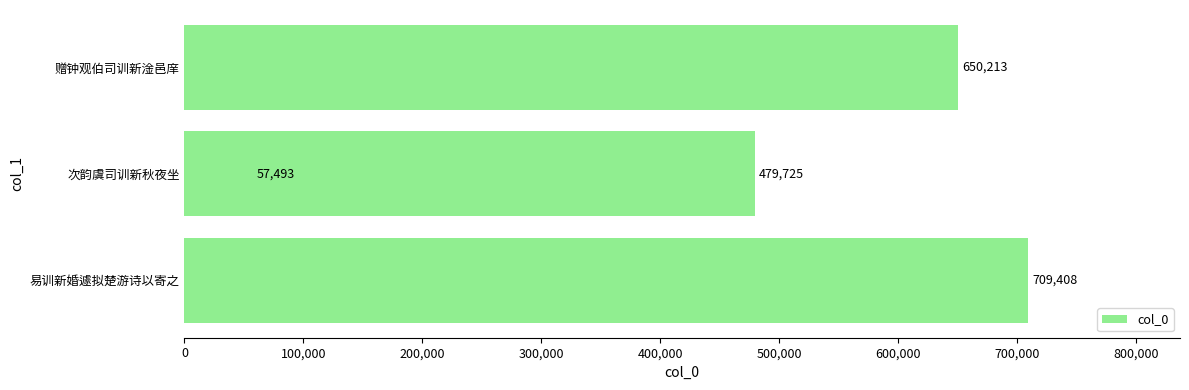

What is the difference between the maximum and minimum values?

651915